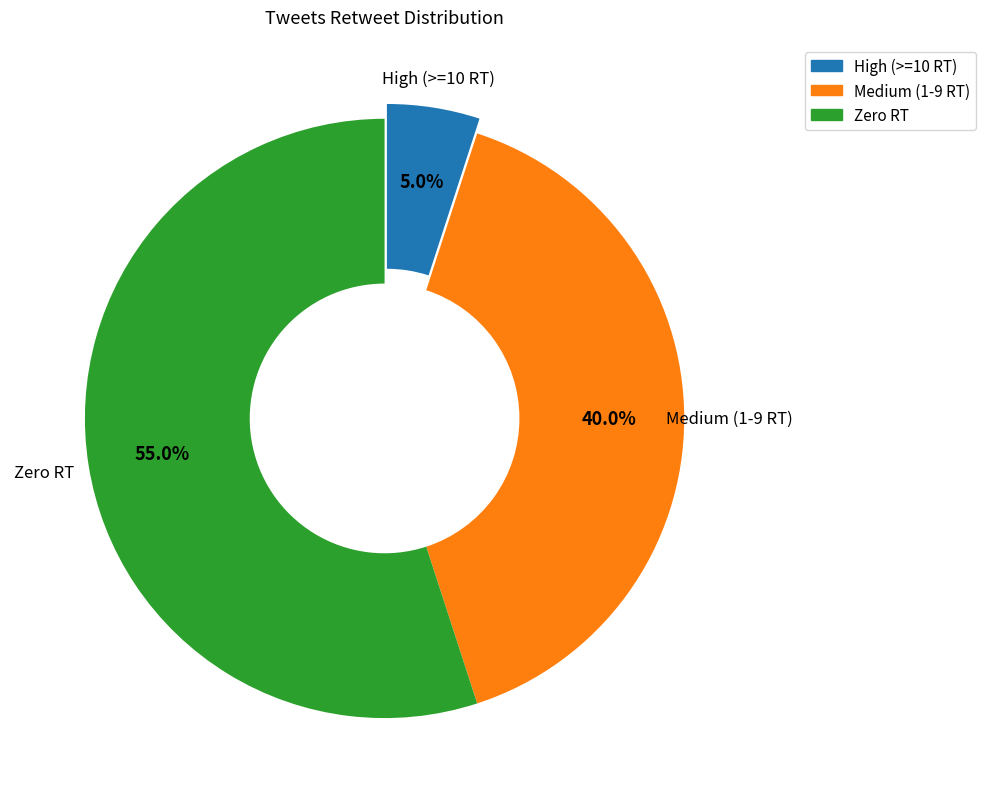

Is there any slice that represents more than half of the pie?

Yes